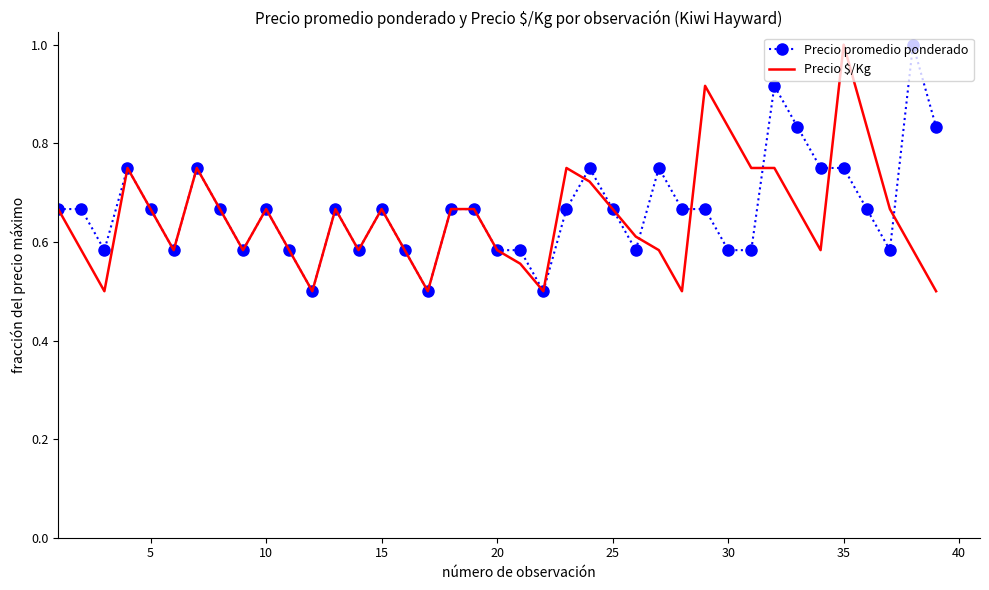

What is the minimum value shown in the chart?

0.5